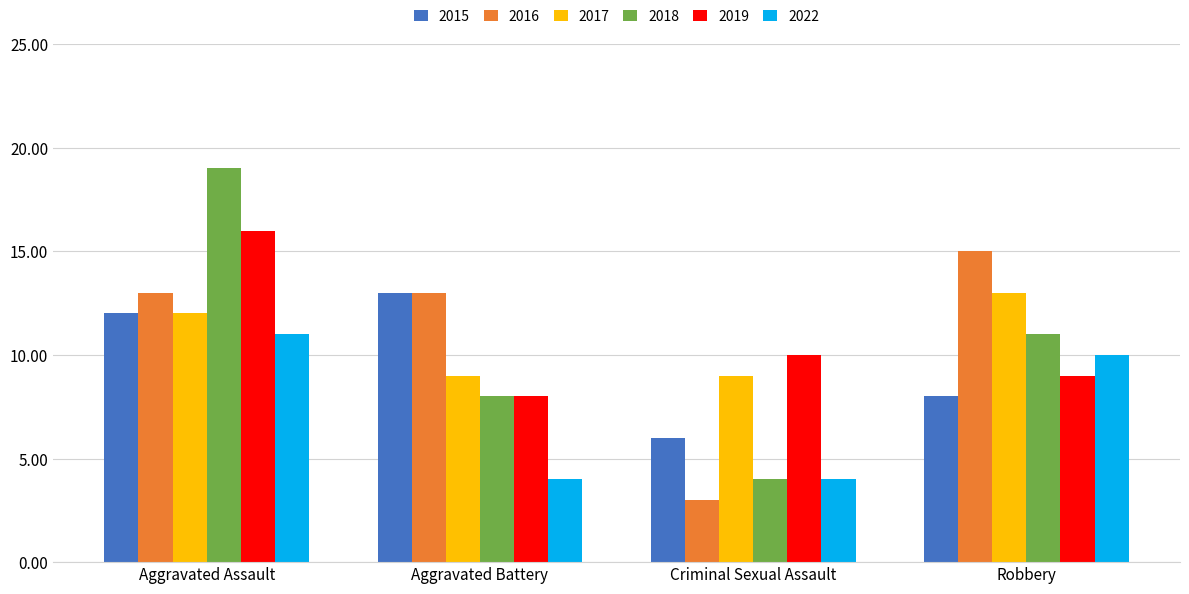

The value of 2017 at Robbery is 13. True or false?

True